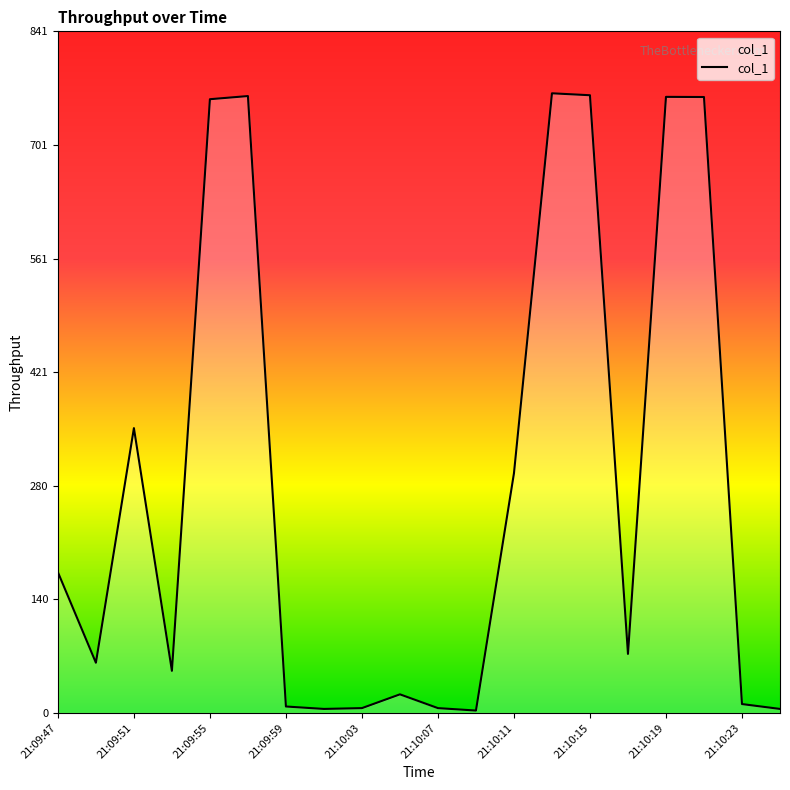

What is the difference between the maximum and minimum values?

761.9